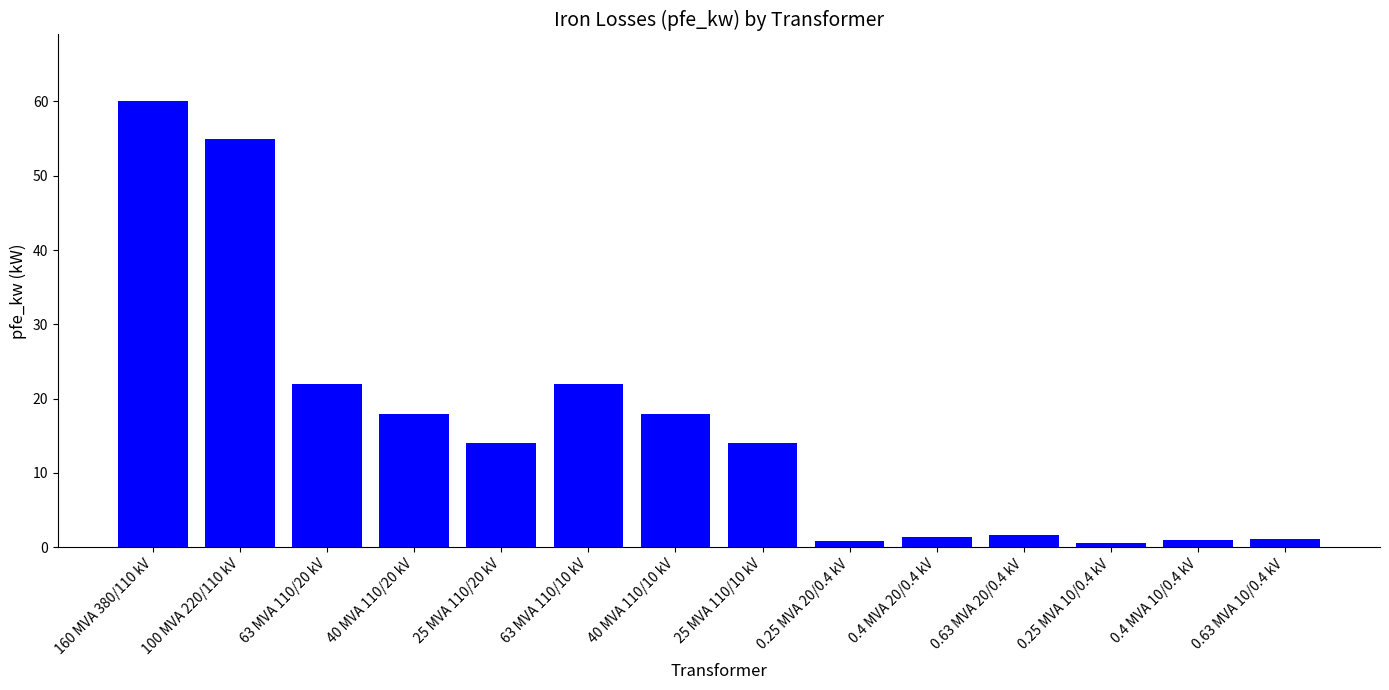

What is the change in value from 40 MVA 110/20 kV to 0.25 MVA 10/0.4 kV?

-17.4